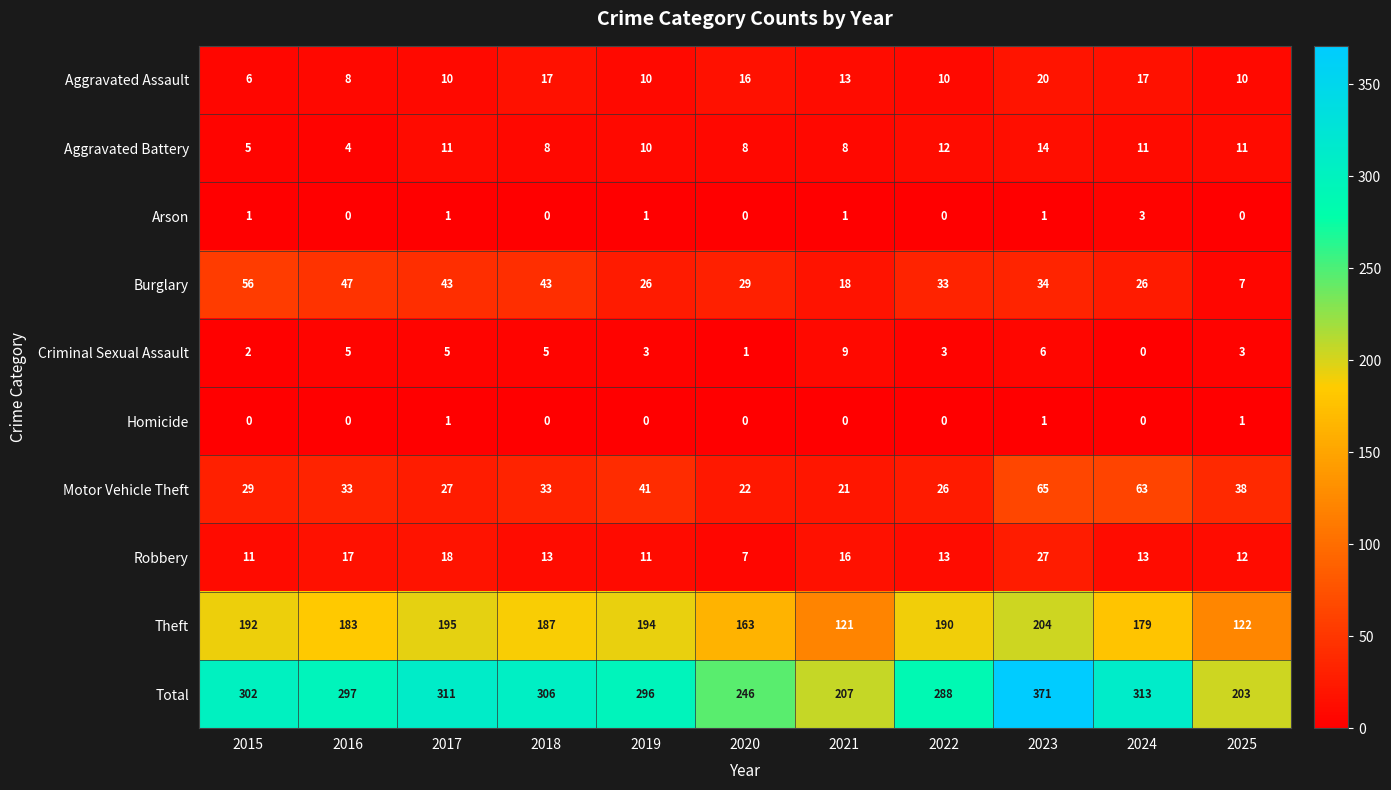

Which series has the widest spread of values?

Total